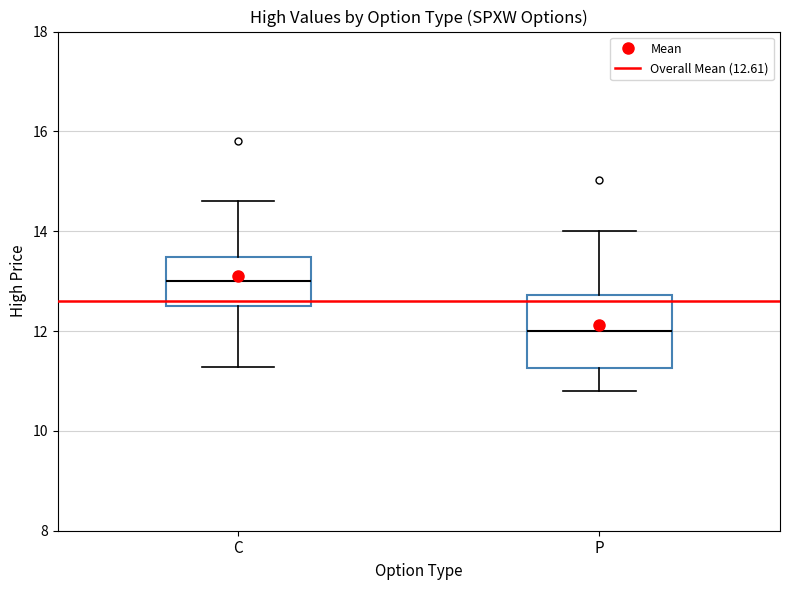

Where is the upper edge of the box for C on the y-axis? The values are not printed on the chart, so give them approximately, as read against the axis.

13.4